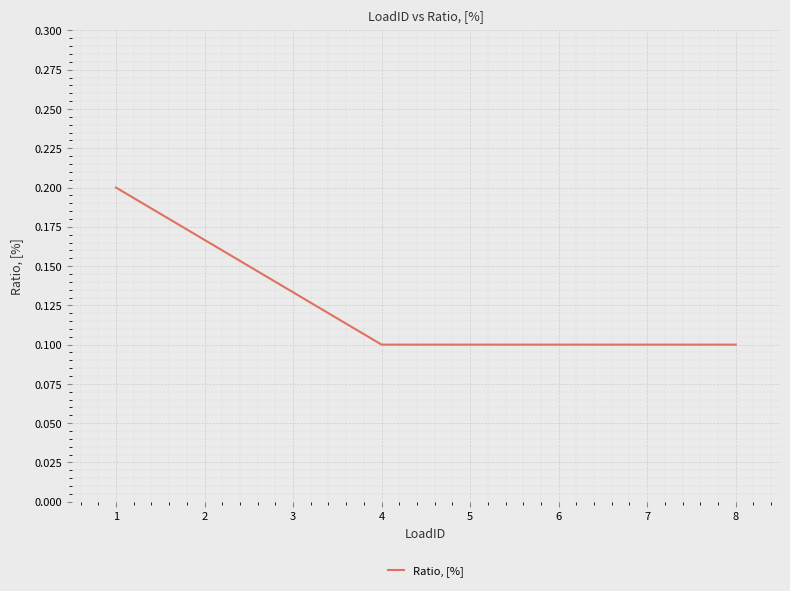

Is it true that the value at 6 is 0.2?

False